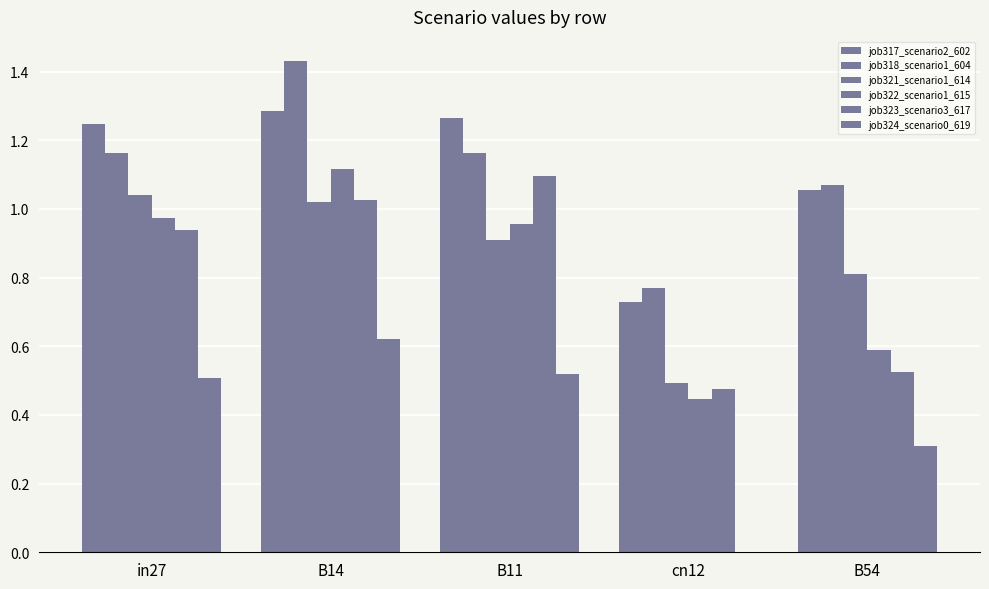

What is the label of the 5th bar from the left?

B54